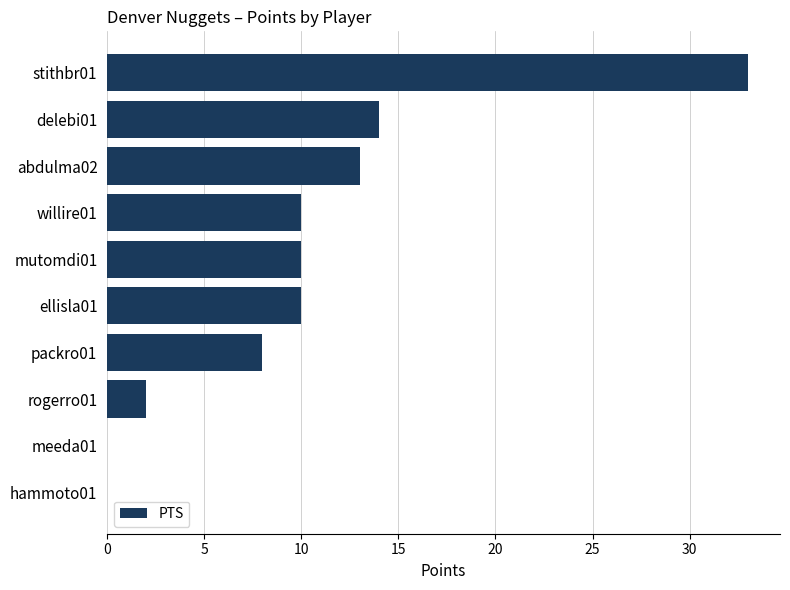

Which label corresponds to the largest value in the chart?

stithbr01